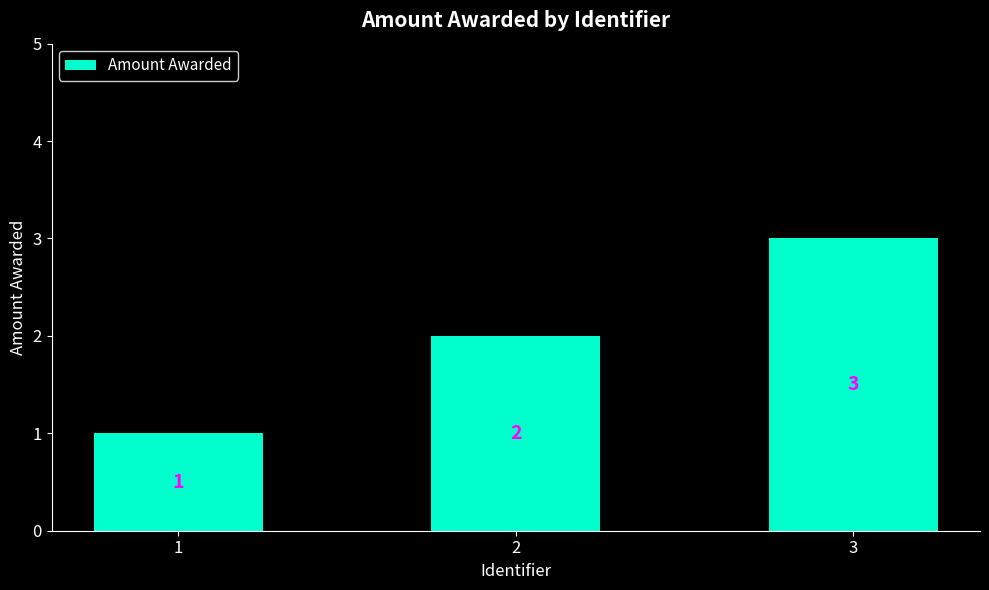

What is the value of the 3rd bar from the left?

3